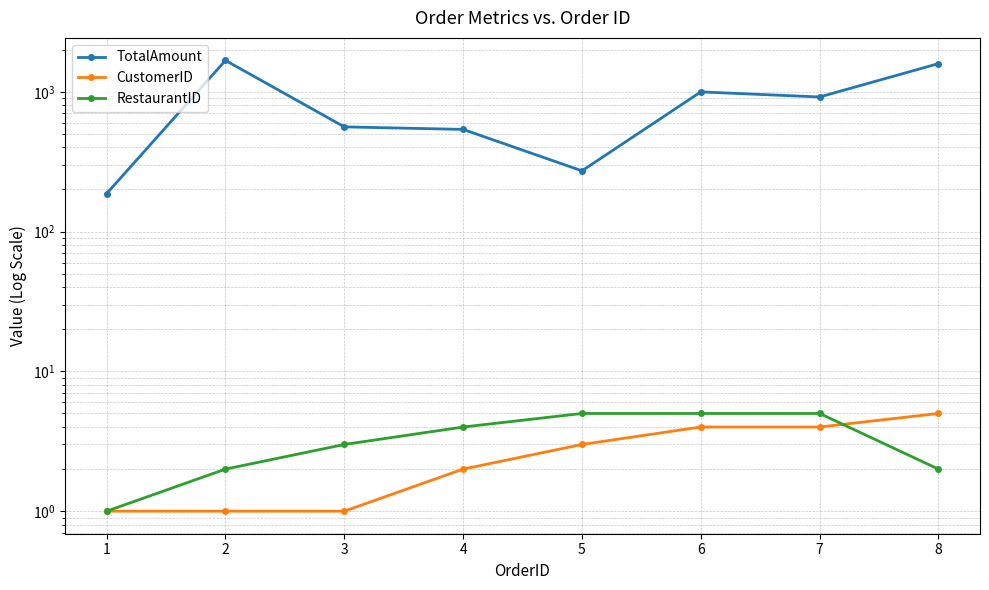

Which category has the lowest value in the RestaurantID series?

1